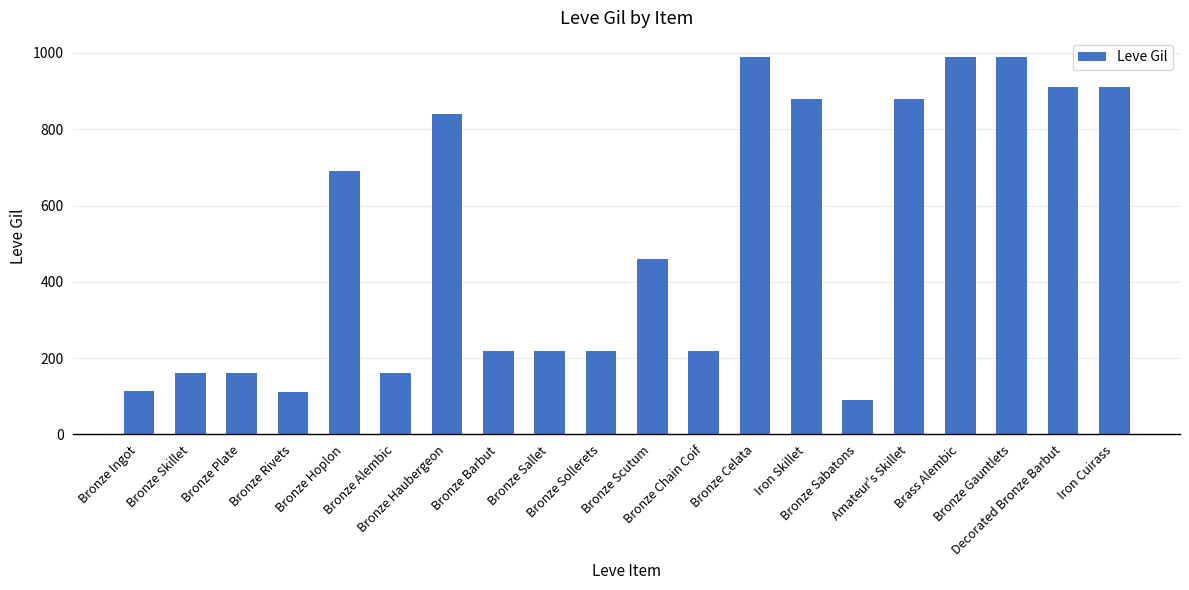

The value at Bronze Skillet is 160. True or false?

True